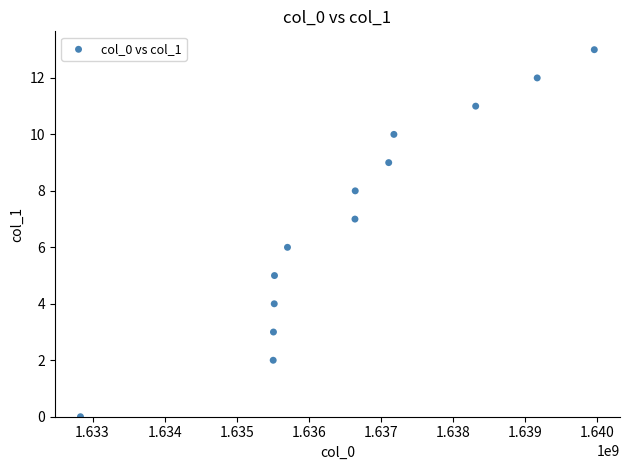

What is the range of X values (max minus min)?

7126405